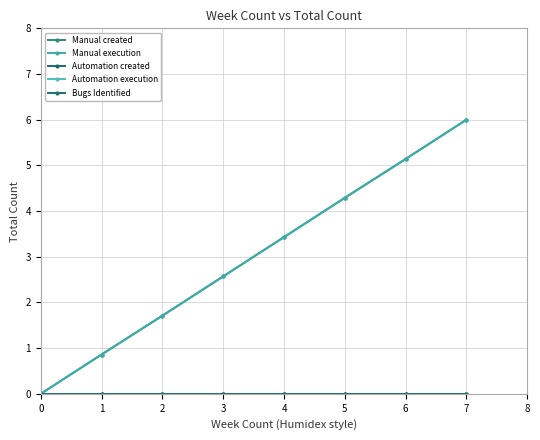

What is the greatest value displayed?

6.0